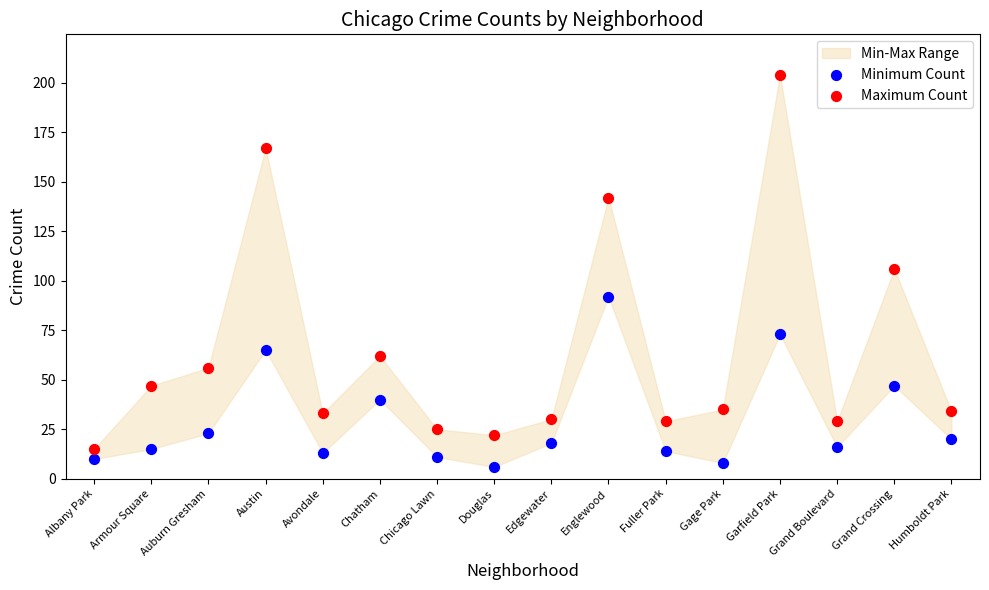

Which series contains the lowest Y value?

Minimum Count